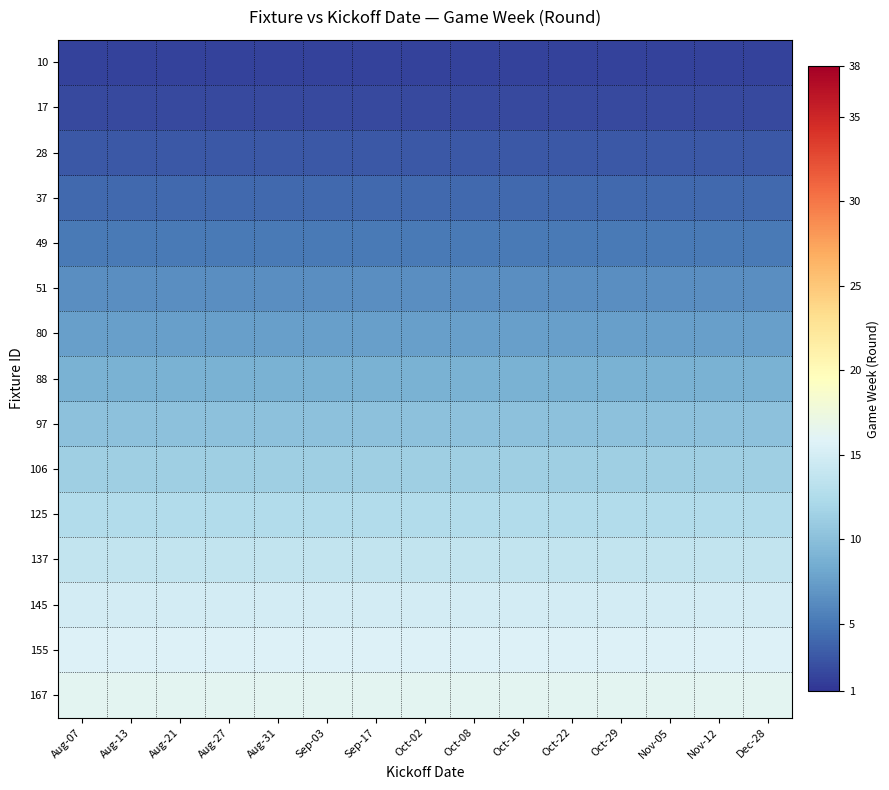

Between Oct-16 and Nov-12, which is larger?

Oct-16